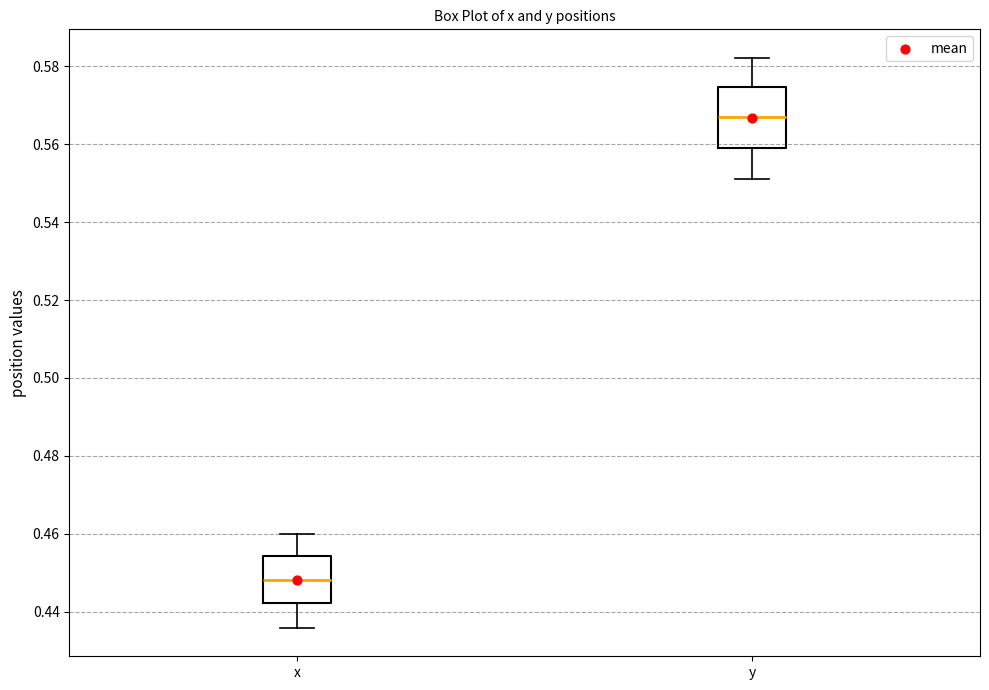

Comparing the boxes themselves (not the whiskers), which one is the tallest?

y